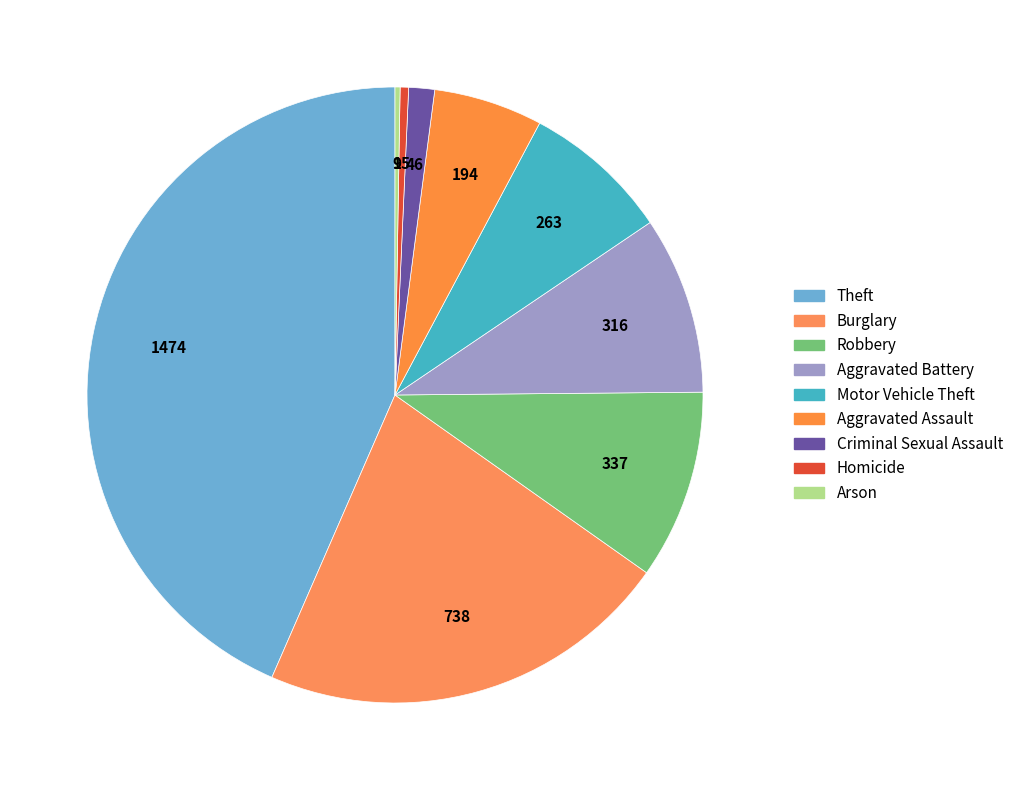

To the nearest percent, what percentage of the pie is Motor Vehicle Theft?

8%